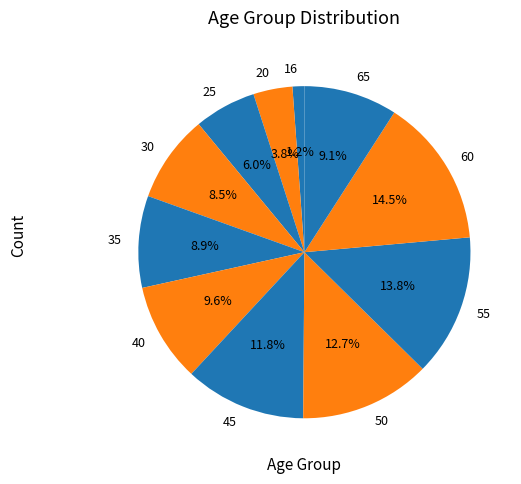

What percentage do 65 and 40 together represent?

18.7%